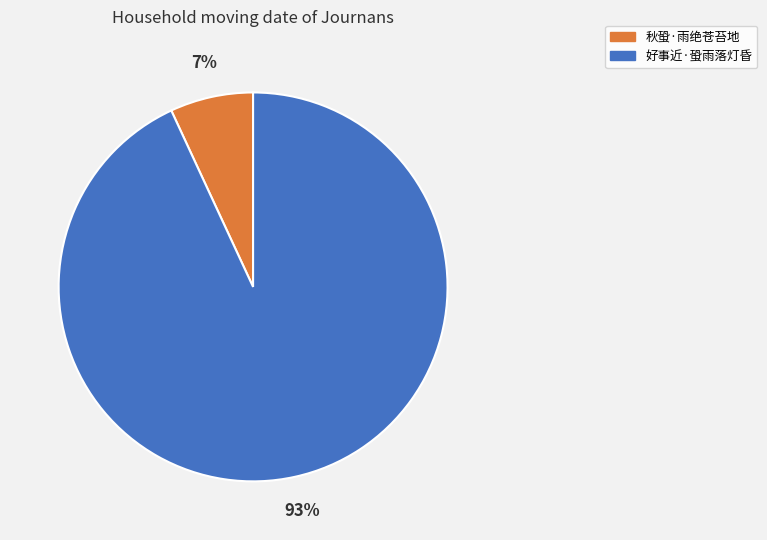

How many segments does this pie chart have?

2